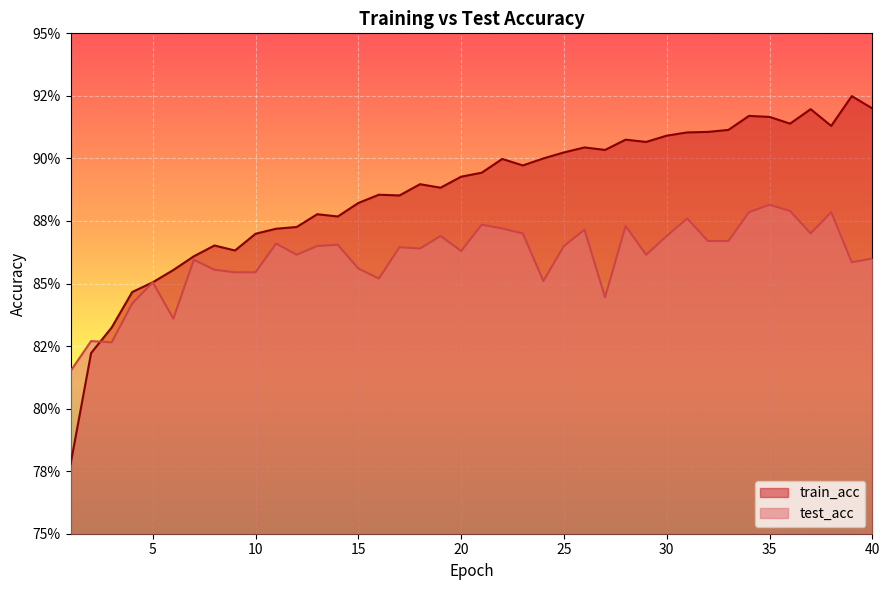

At which category does train_acc reach its first local peak?

8